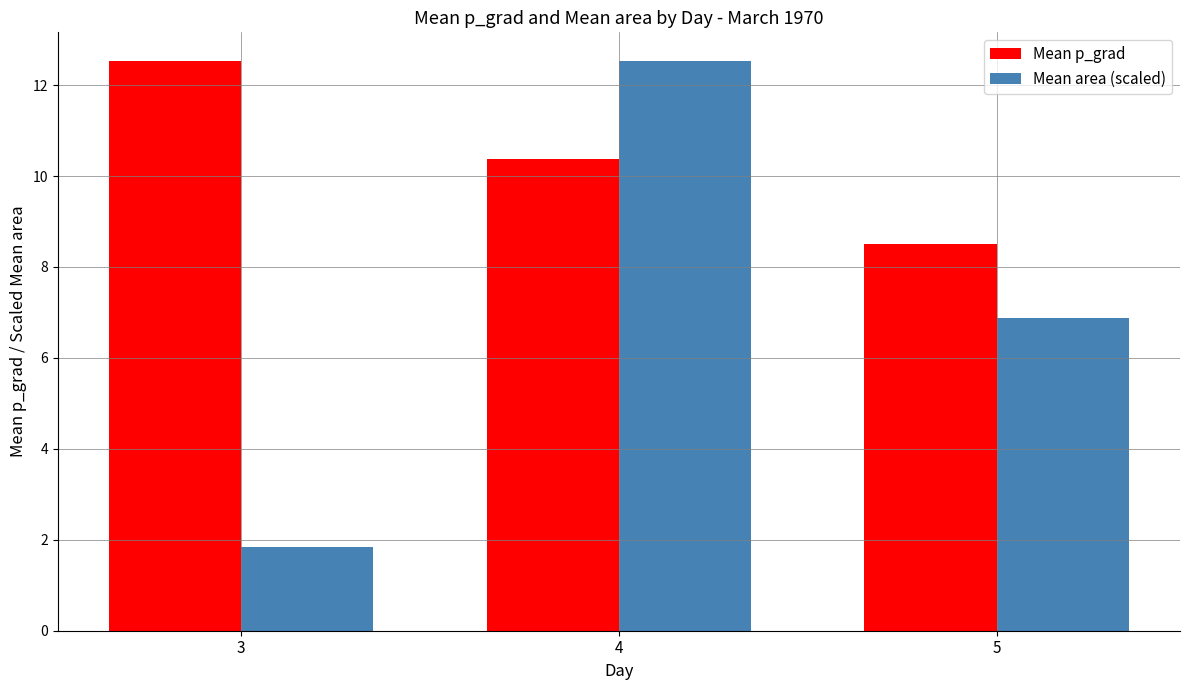

The Mean area (scaled) series shows 6.9 at 5. True or false?

True